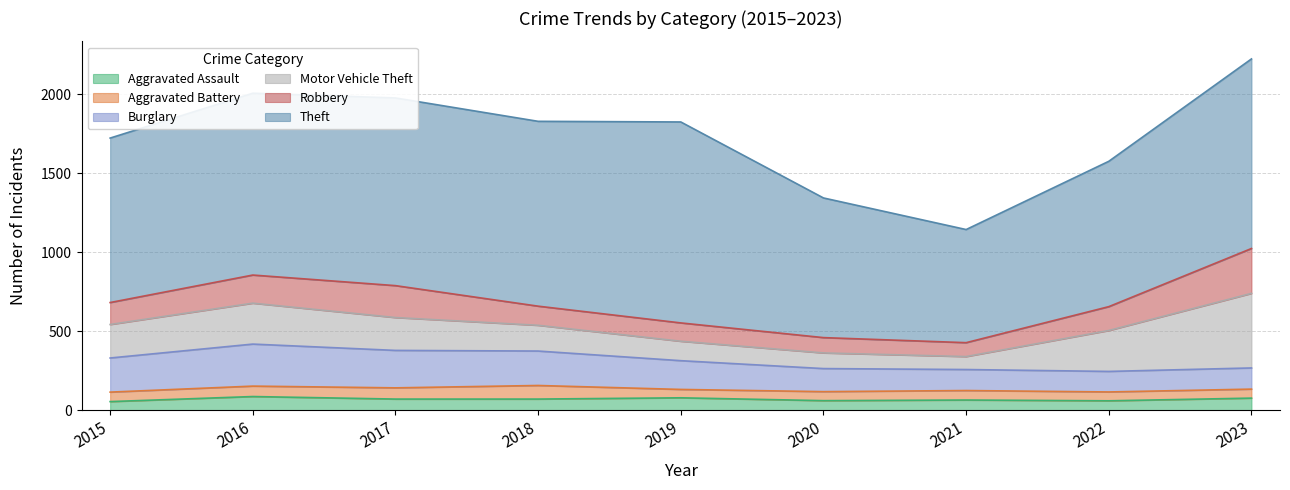

True or false: Theft and Motor Vehicle Theft cross at least once.

False